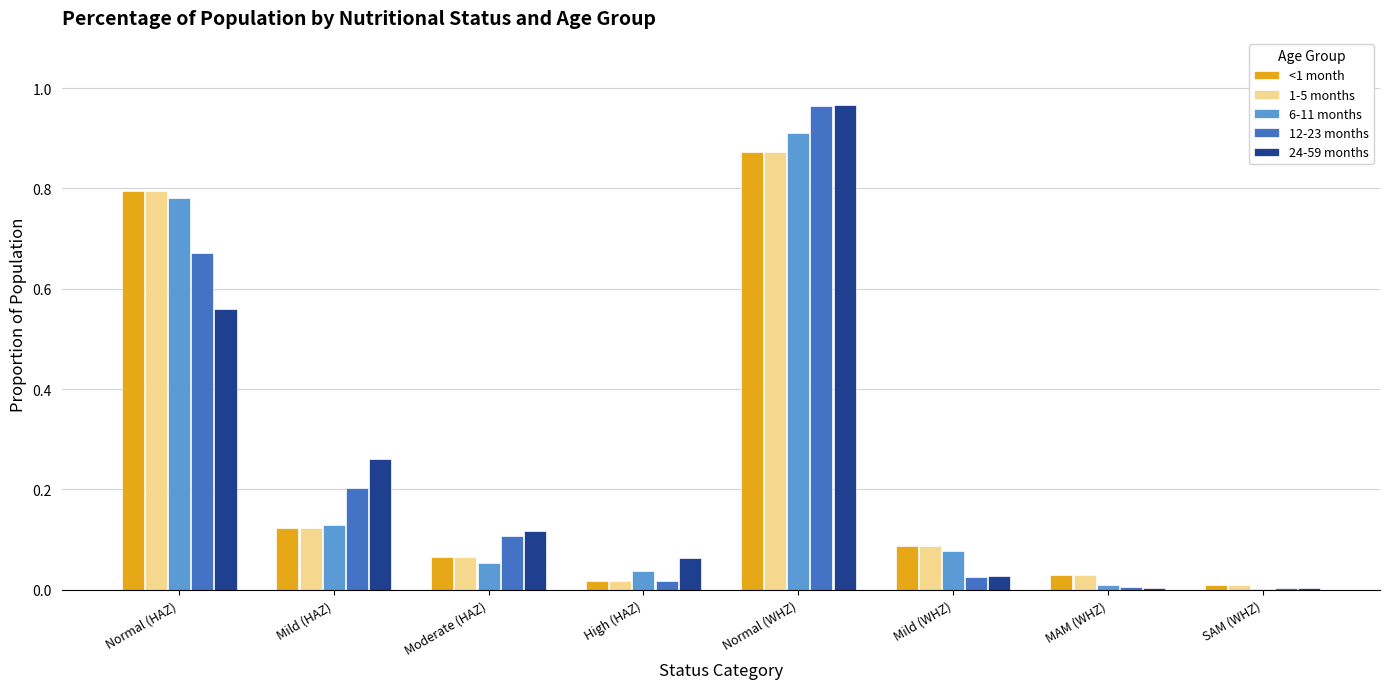

What is the sum of all 12-23 months values?

2.0